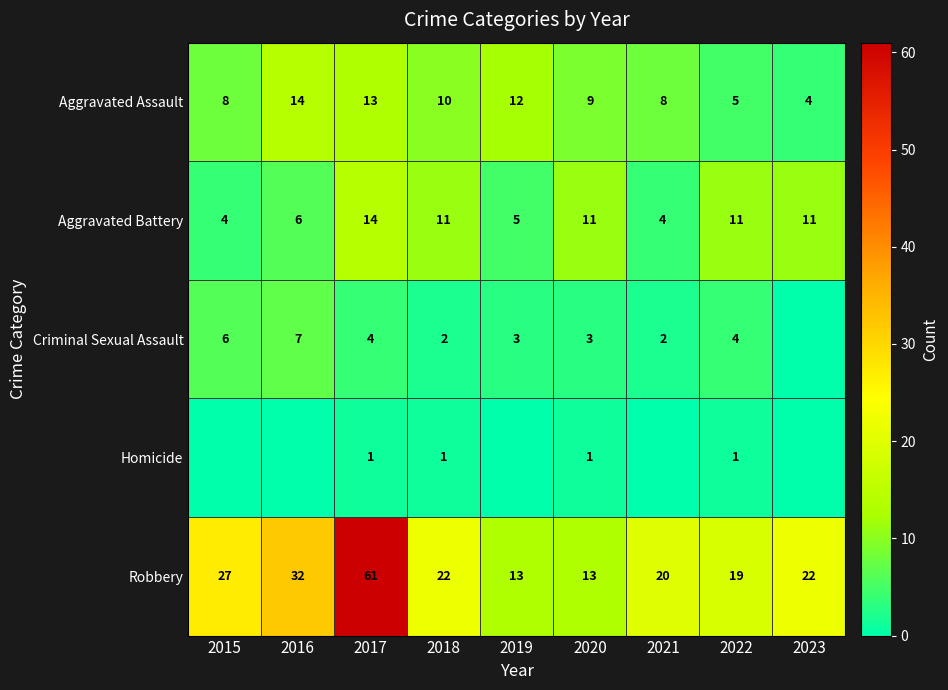

Which label corresponds to the largest value in the chart?

2017